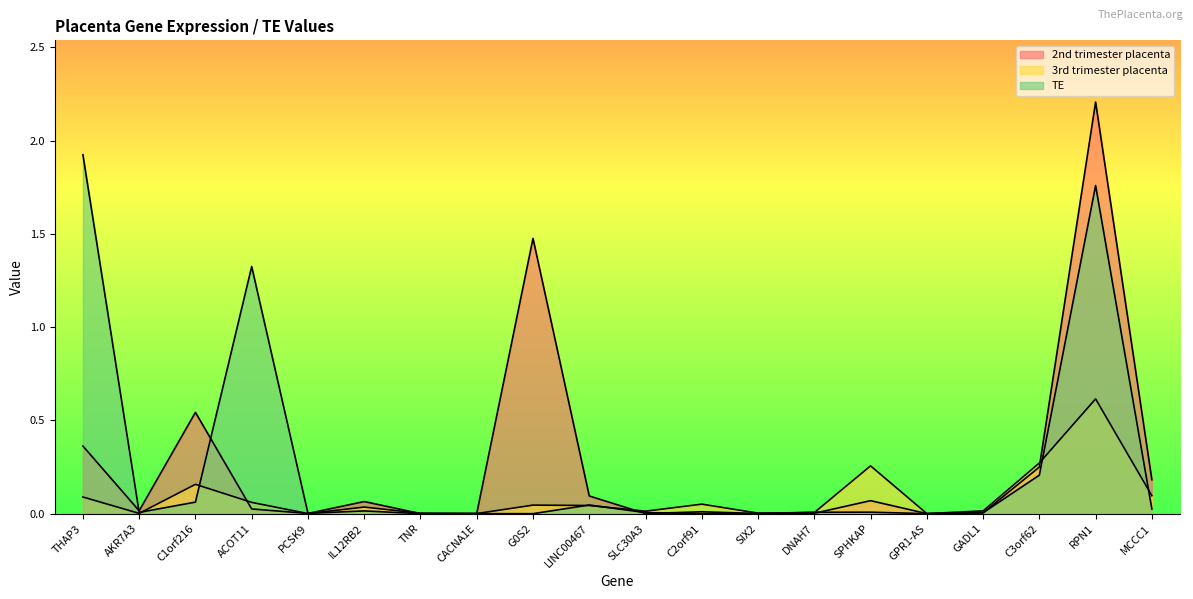

Reading left to right, extract all data points from this chart.

2nd trimester placenta: 0.4	0.0	0.5	0.0	0.0	0.1	0.0	0.0	1.5	0.1	0.0	0.0	0.0	0.0	0.1	0.0	0.0	0.2	2.2	0.2
3rd trimester placenta: 0.1	0.0	0.2	0.1	0.0	0.0	0.0	0.0	0.0	0.0	0.0	0.1	0.0	0.0	0.3	0.0	0.0	0.3	0.6	0.1
TE: 1.9	0.0	0.1	1.3	0.0	0.0	0.0	0.0	0.0	0.0	0.0	0.0	0.0	0.0	0.0	0.0	0.0	0.2	1.8	0.0